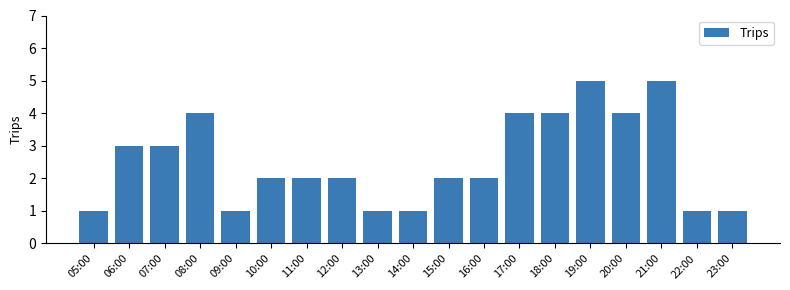

Reading left to right, what are all the values shown in this chart?

05:00=1	06:00=3	07:00=3	08:00=4	09:00=1	10:00=2	11:00=2	12:00=2	13:00=1	14:00=1	15:00=2	16:00=2	17:00=4	18:00=4	19:00=5	20:00=4	21:00=5	22:00=1	23:00=1